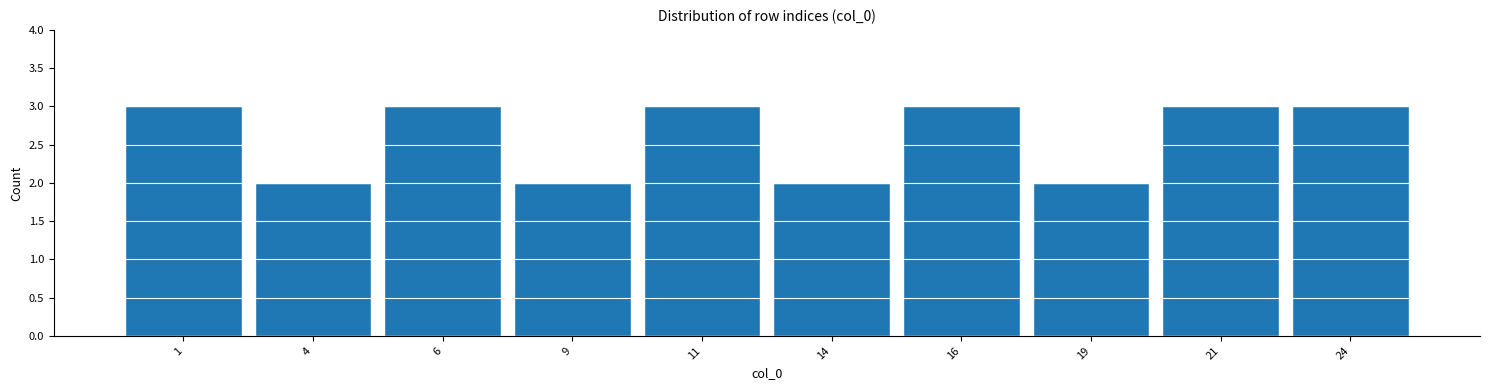

Reading left to right, transcribe this chart: for each bar, give the range it covers on the x-axis and its height. The values are not printed on the chart, so give them approximately, as read against the axis.

0.0 to 2.5: 3
2.5 to 5.0: 2
5.0 to 7.5: 3
7.5 to 10.0: 2
10.0 to 12.5: 3
12.5 to 15.0: 2
15.0 to 17.5: 3
17.5 to 20.0: 2
20.0 to 22.5: 3
22.5 to 25.0: 3